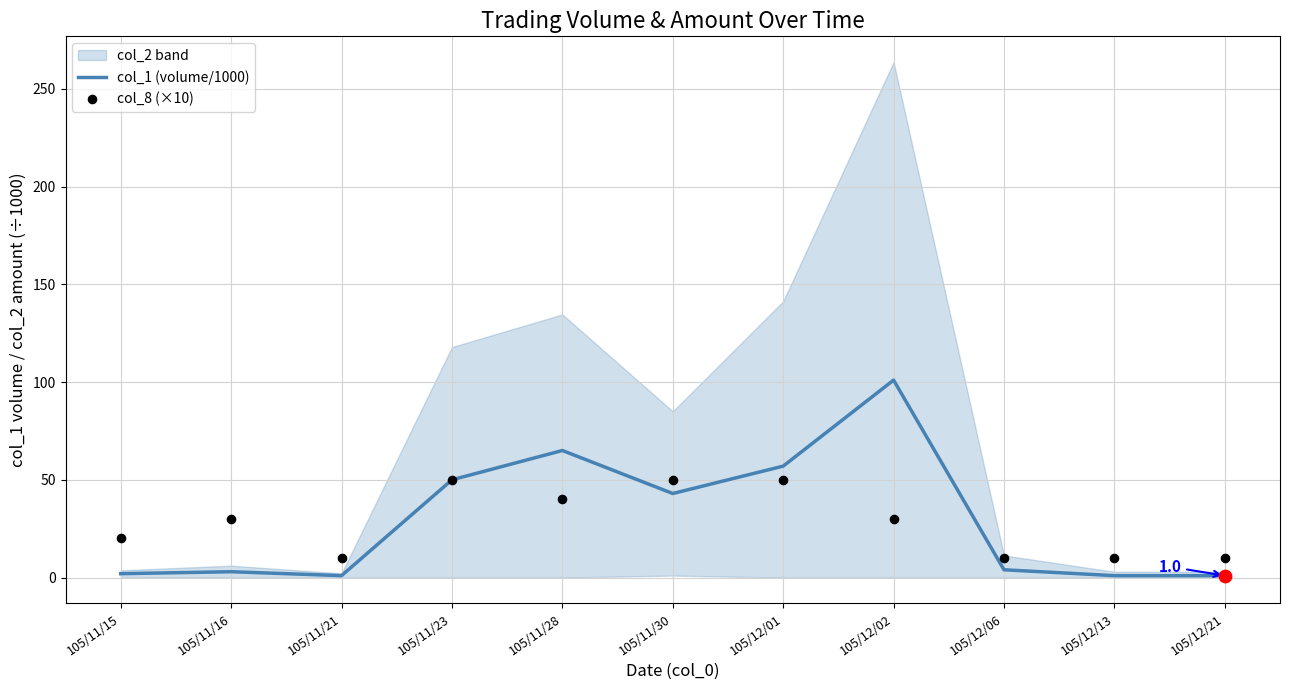

True or false: col_1 (volume/1000) has a value of 2 at 105/11/15.

True